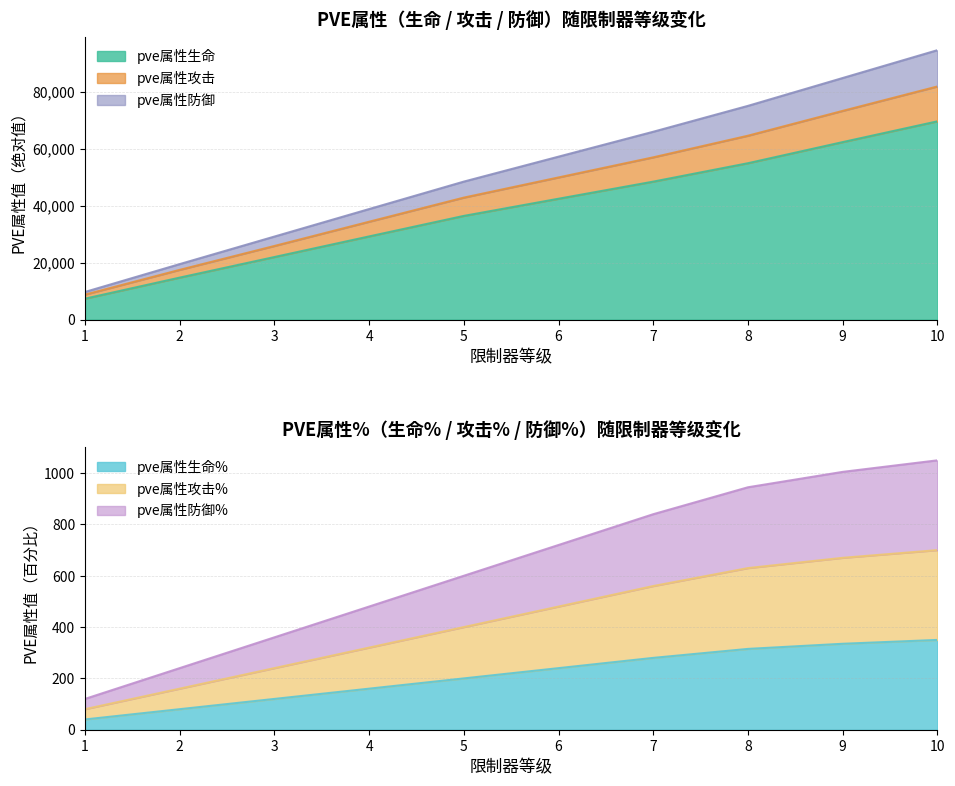

What is the difference between the maximum and minimum values in the pve属性生命% series?

310